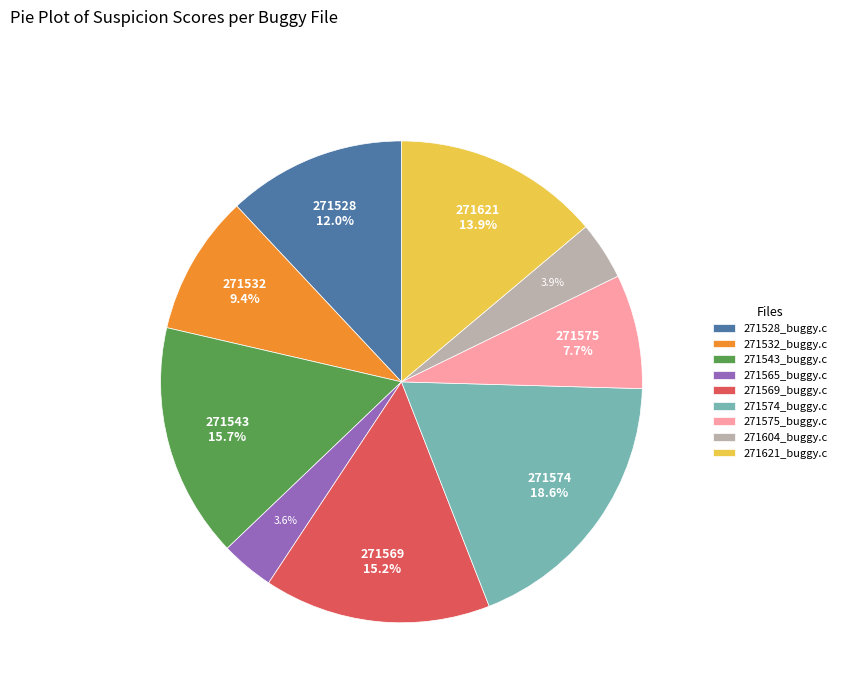

To the nearest percent, what percentage of the pie is 271528_buggy.c?

12%